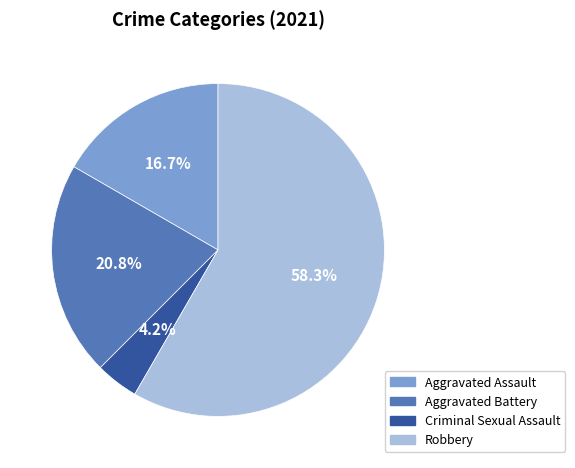

What is the ratio of the value at Aggravated Assault to the value at Criminal Sexual Assault?

4.0